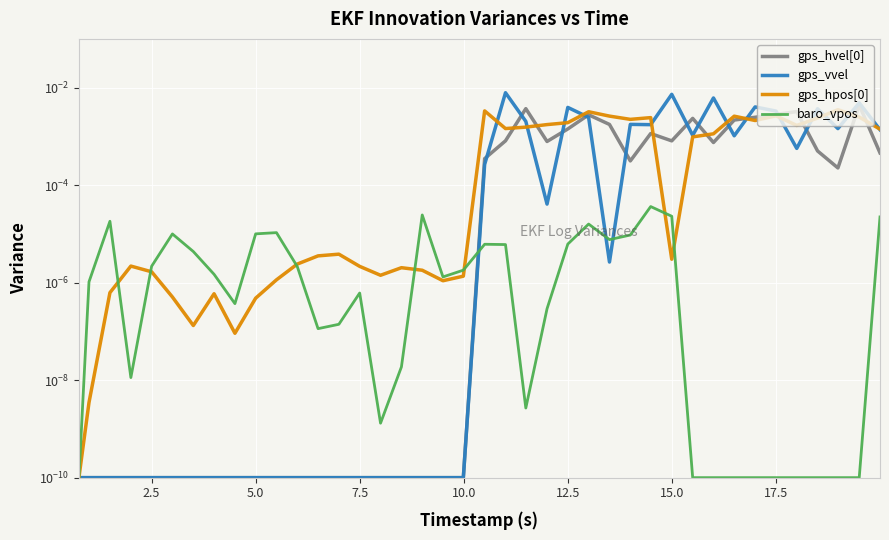

How many times do gps_hvel[0] and gps_hpos[0] cross each other?

8